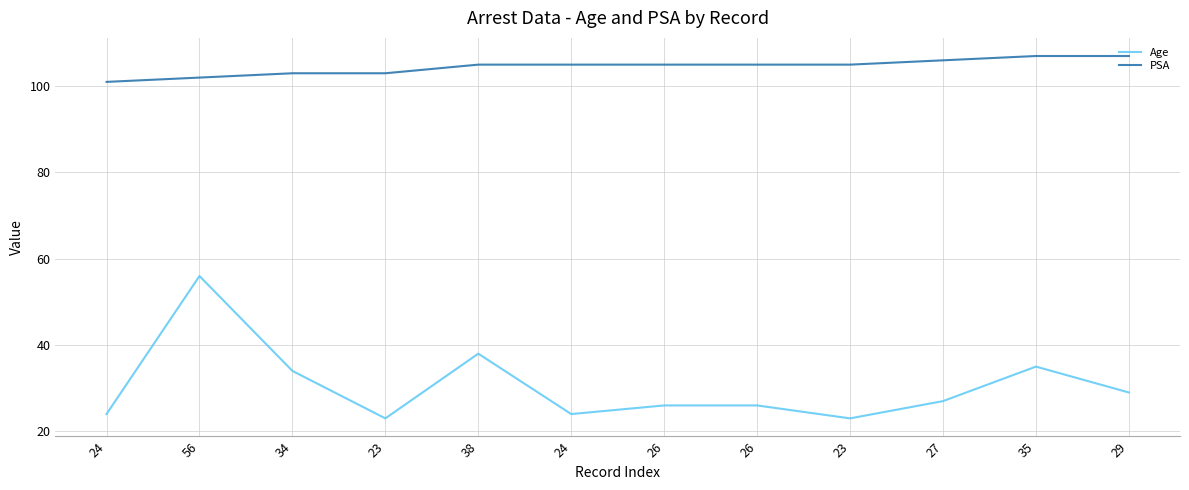

What is the label of the 10th point from the right?

34